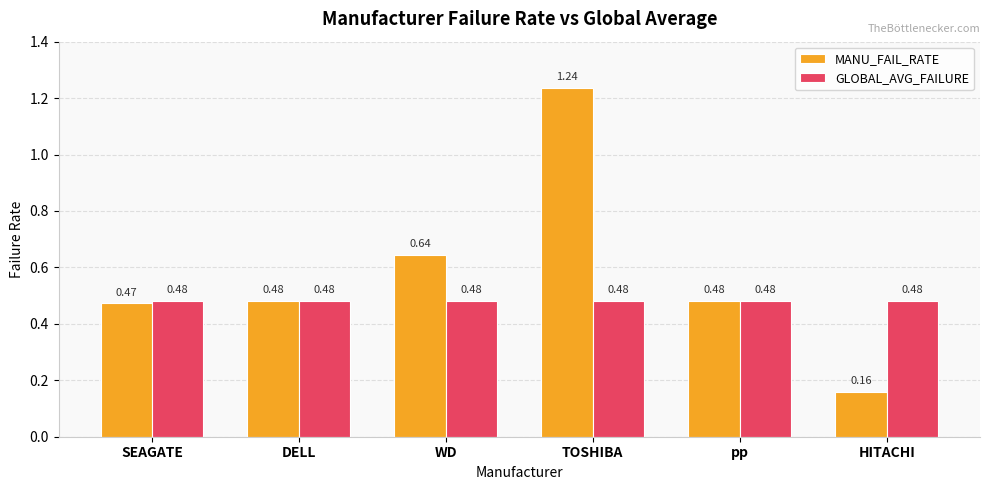

Does the chart contain stacked bars?

No